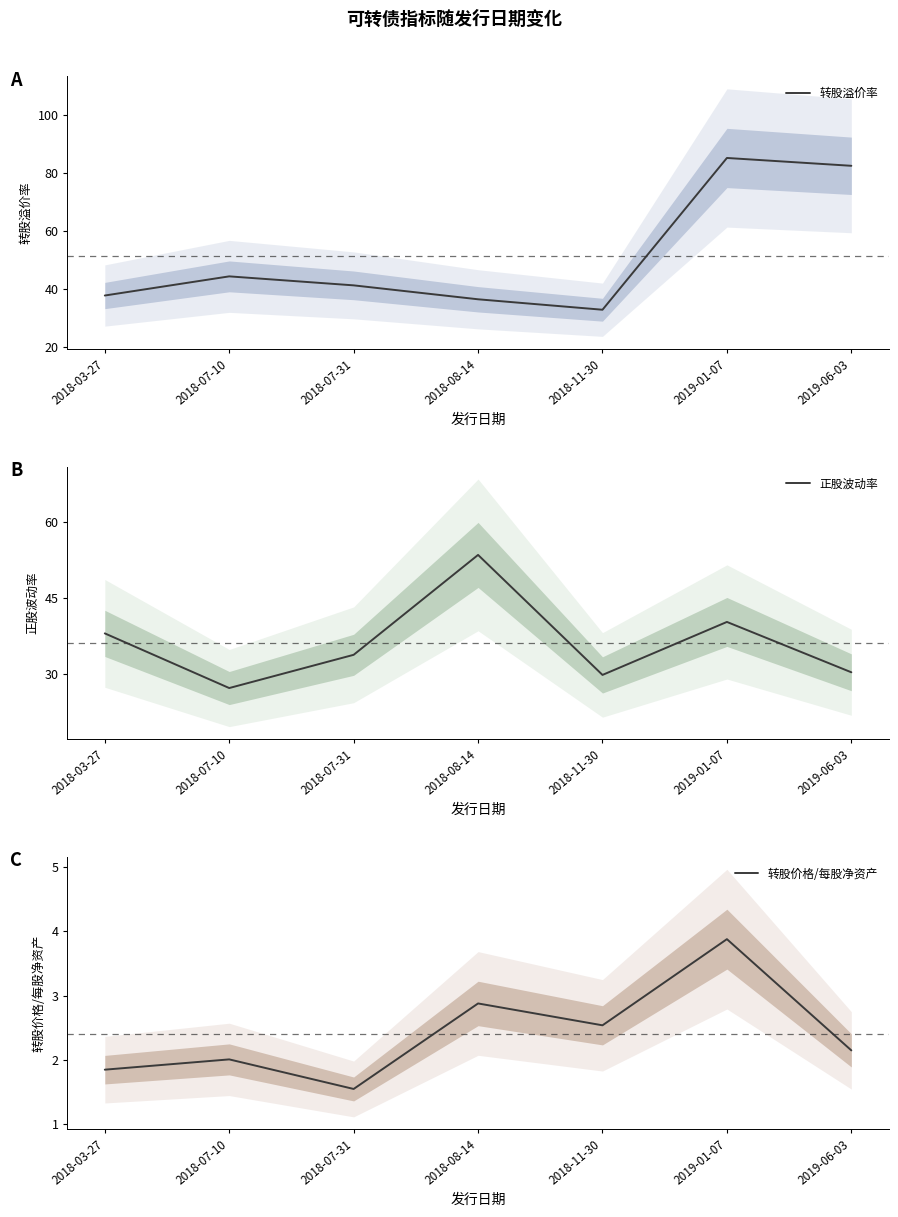

What value does the 转股溢价率 series have at 2019-06-03?

82.4